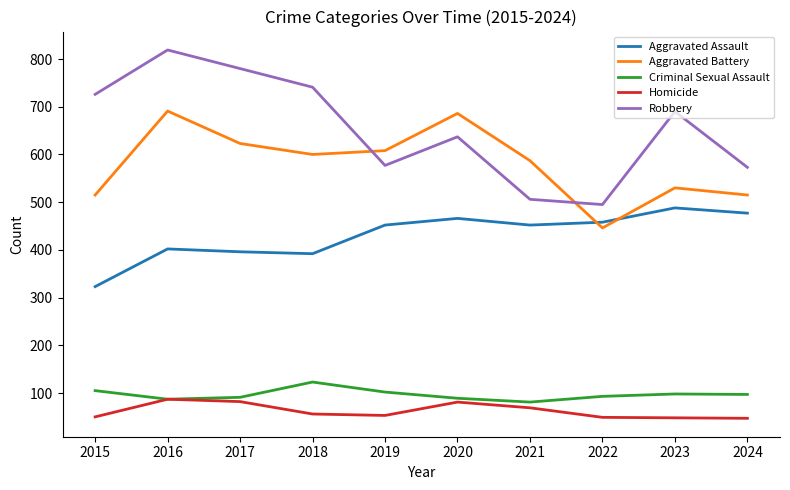

What is the greatest value displayed?

819